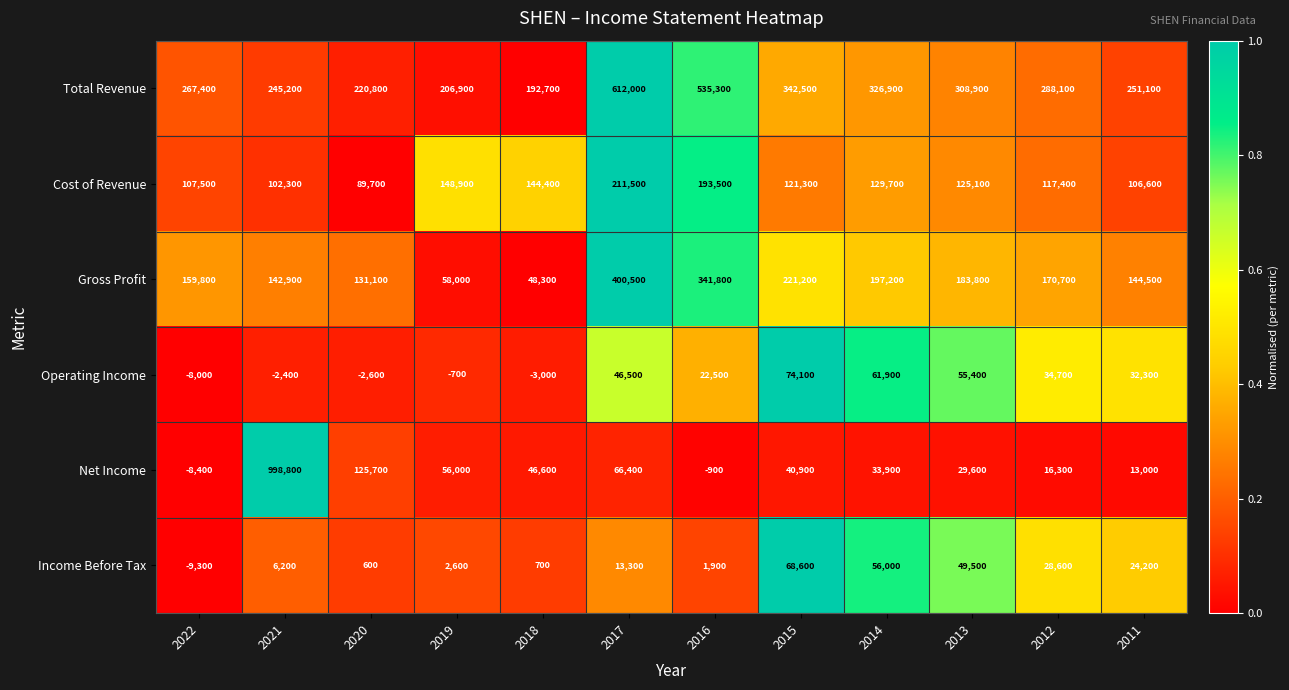

What is the average value of the Net Income series?

118158